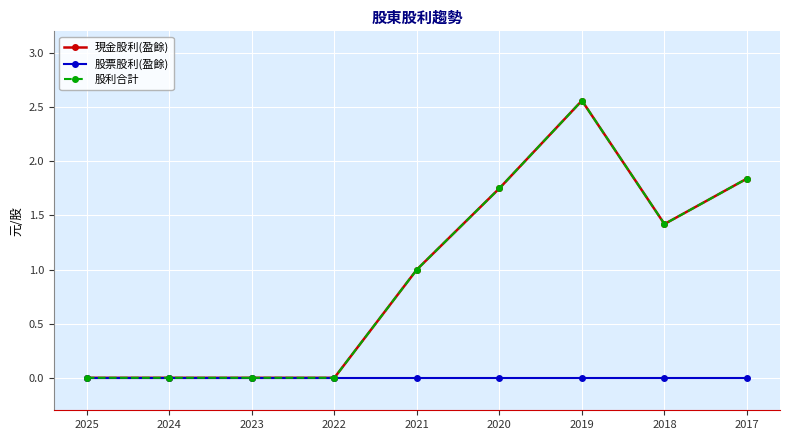

Reading right to left, transcribe all the data shown in this chart.

現金股利(盈餘): 1.8	1.4	2.6	1.8	1.0	0.0	0.0	0.0	0.0
股票股利(盈餘): 0.0	0.0	0.0	0.0	0.0	0.0	0.0	0.0	0.0
股利合計: 1.8	1.4	2.6	1.8	1.0	0.0	0.0	0.0	0.0